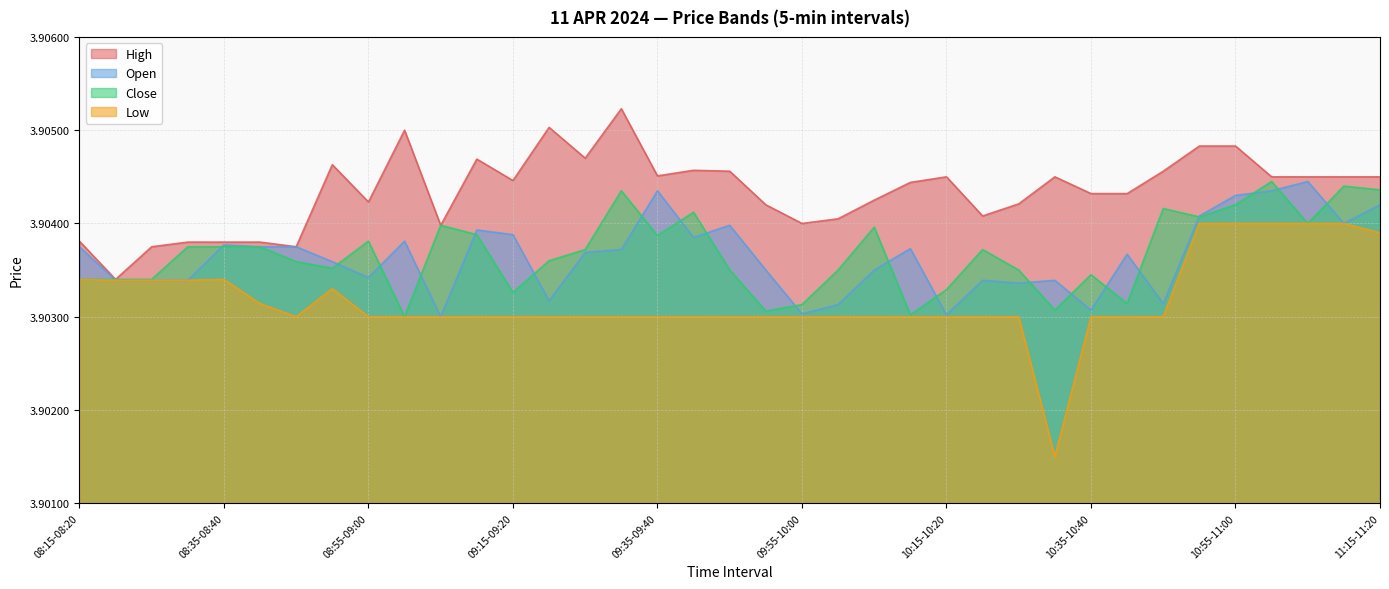

What position from the left is 08:40-08:45?

6